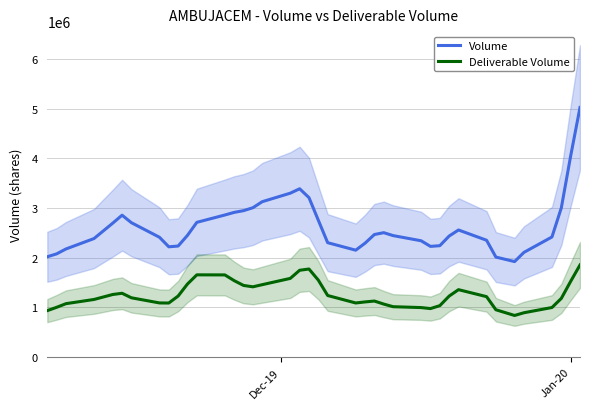

What is the lowest value of the Volume series?

1920394.7